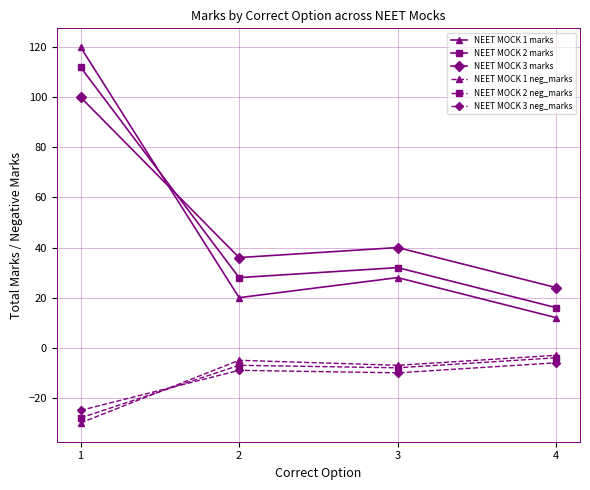

True or false: NEET MOCK 1 marks has a value of 20 at 2.

True